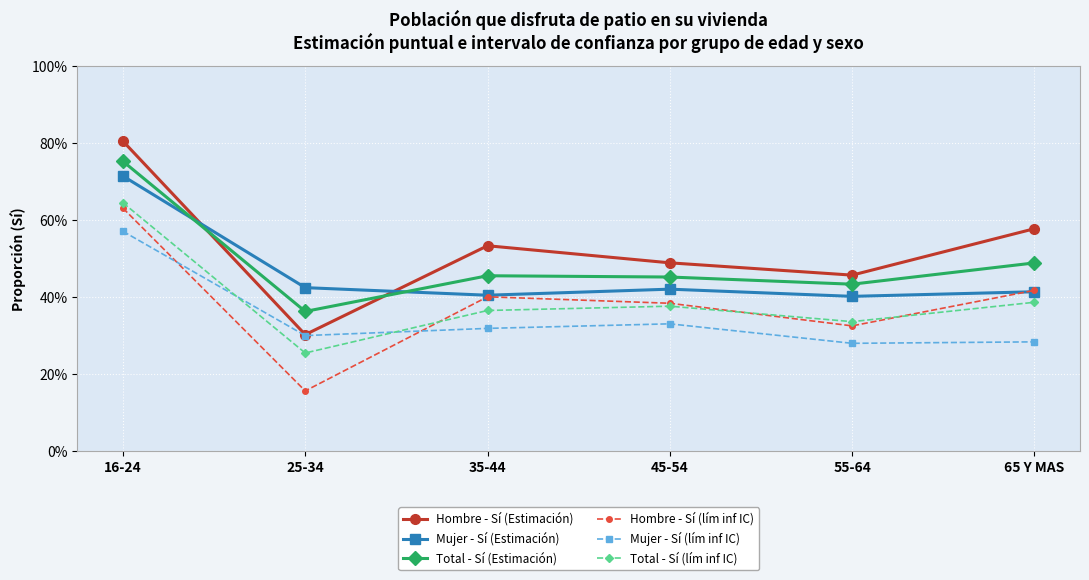

Is this an area chart (filled region under the line)?

No